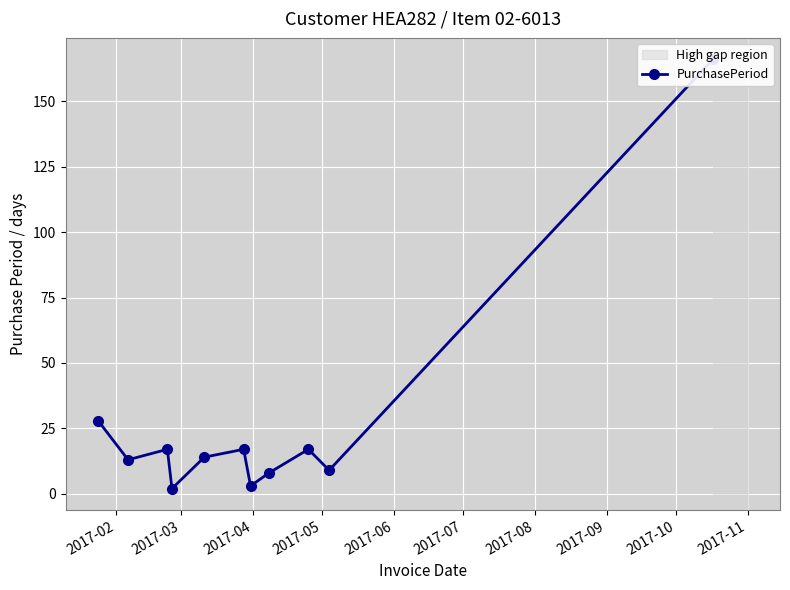

How many interior local valleys (lower than both neighbors) does the data have?

4